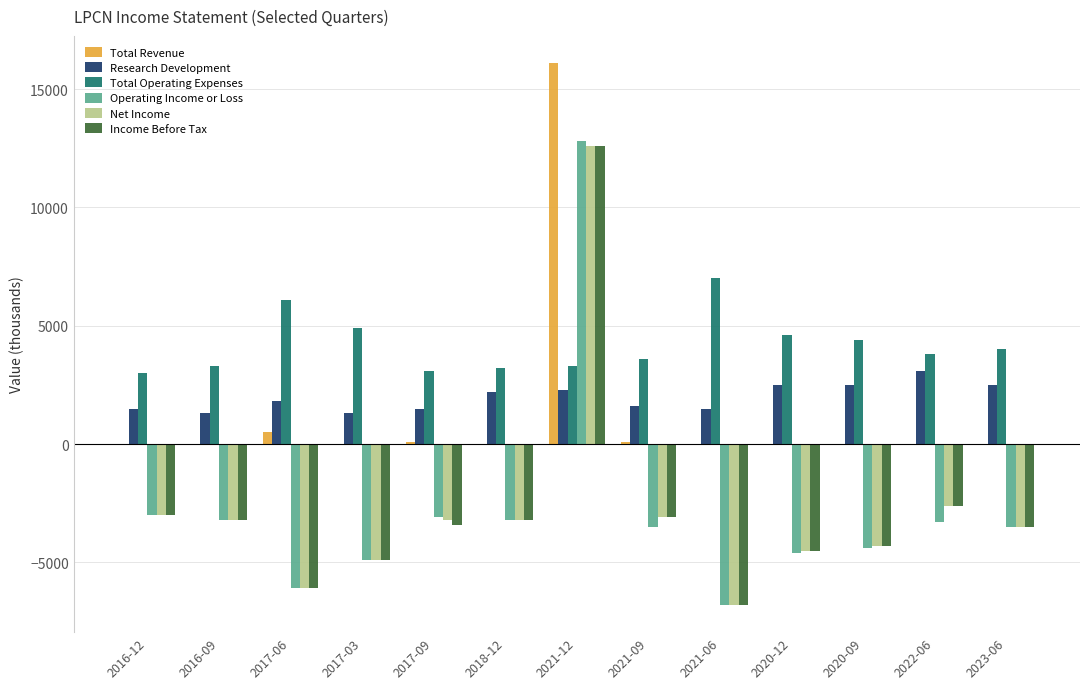

What is the highest value of the Net Income series?

12600